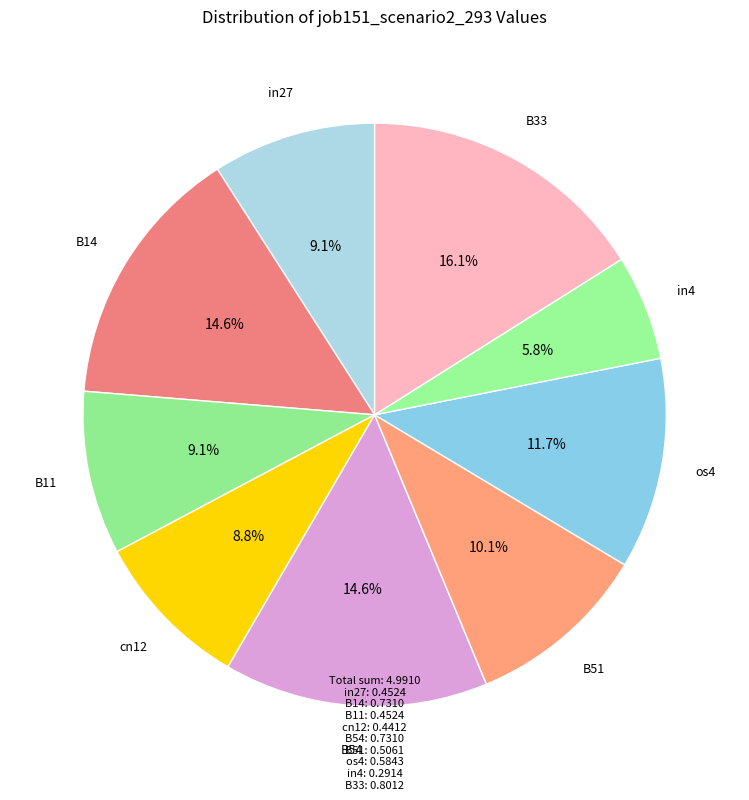

What is the smallest slice in the pie chart?

in4